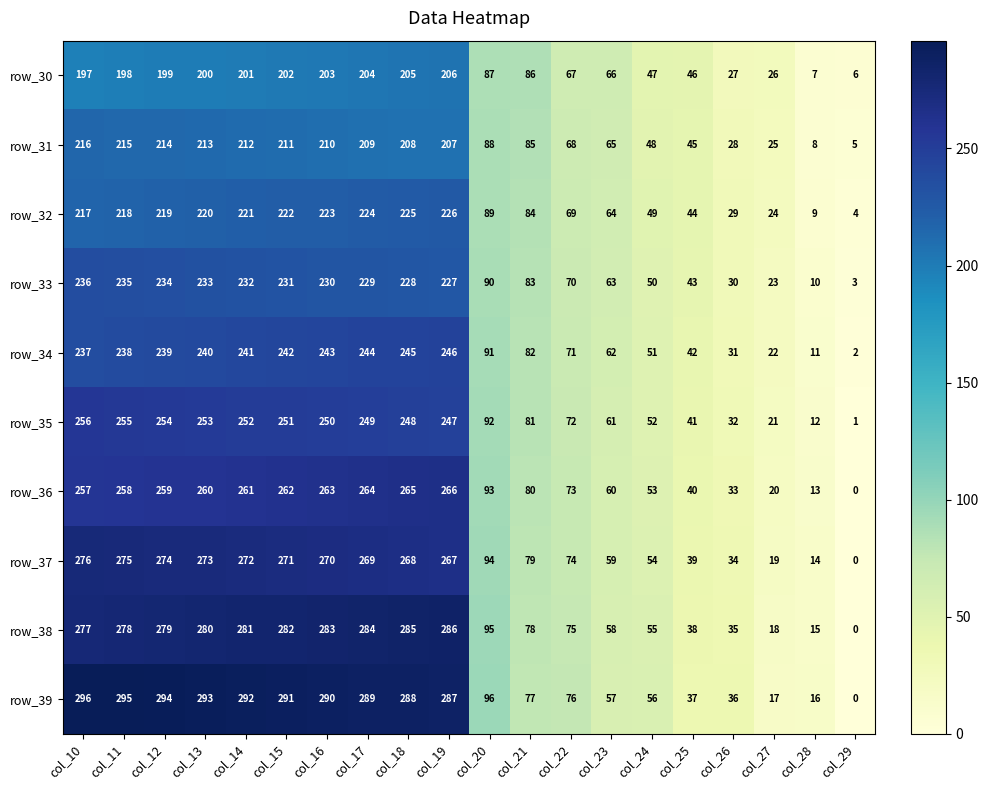

Which label corresponds to the smallest value in the chart?

col_29